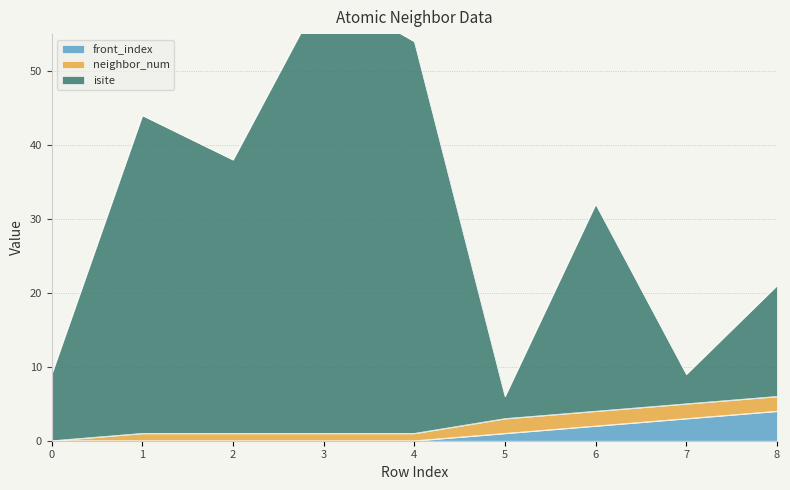

Read the front_index value at 8.

4